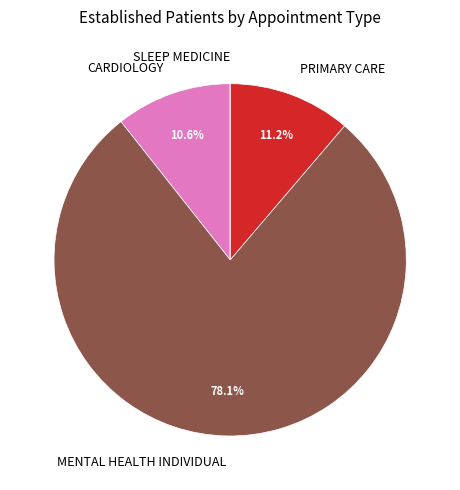

Is the sum of CARDIOLOGY and MENTAL HEALTH INDIVIDUAL greater than half?

Yes